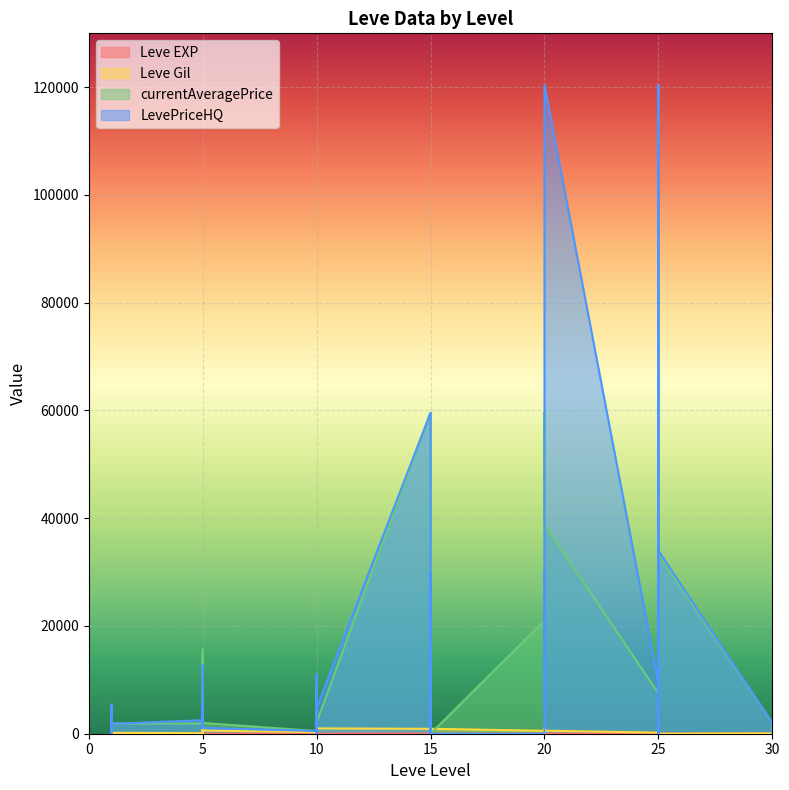

Between which two adjacent categories do Leve Gil and LevePriceHQ first intersect?

1 and 1